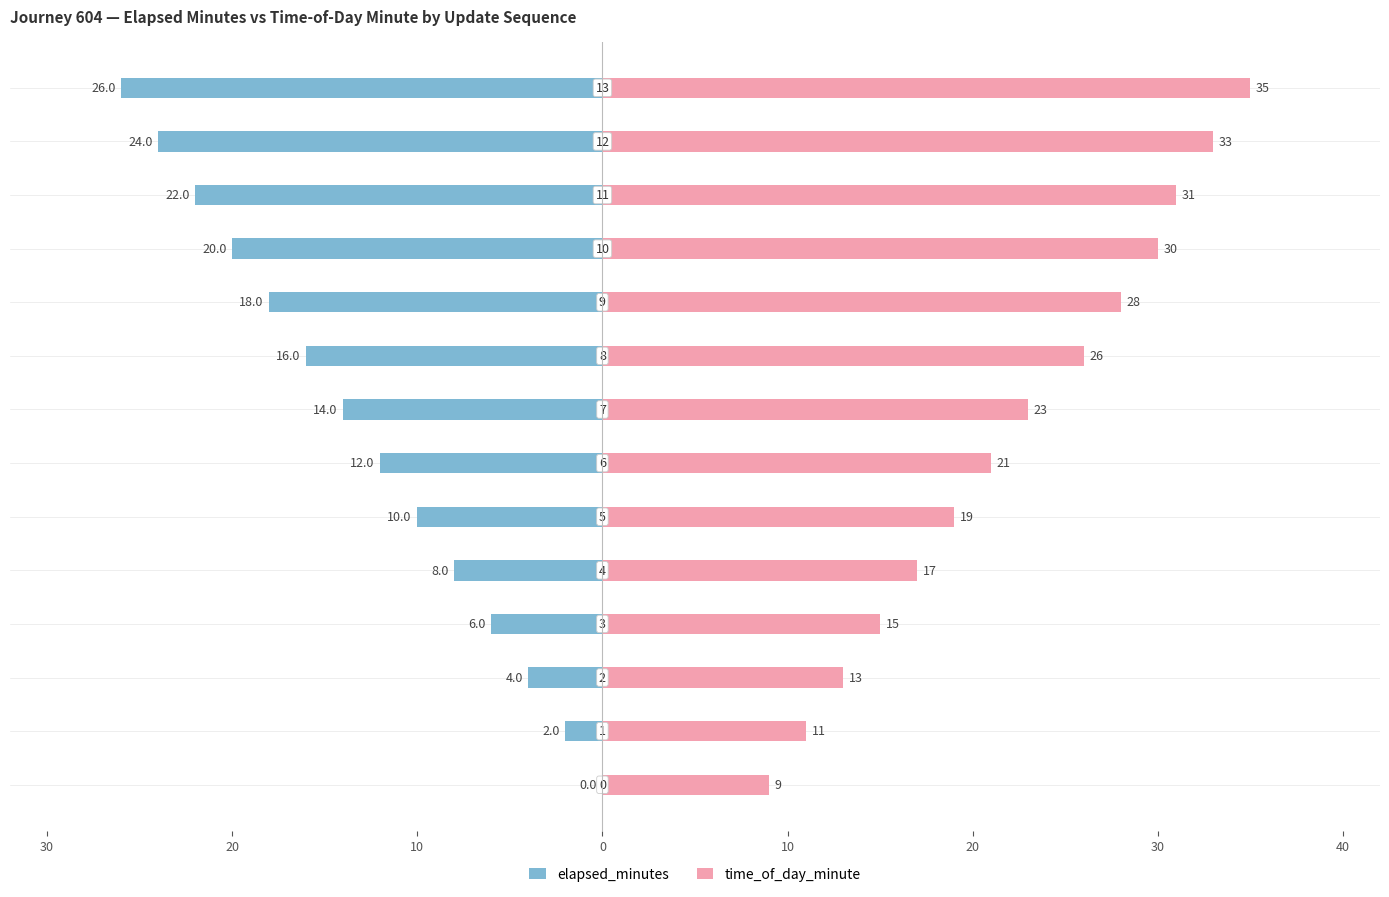

Is the value of time_of_day_minute at 30 greater than the value of elapsed_minutes at 11?

Yes